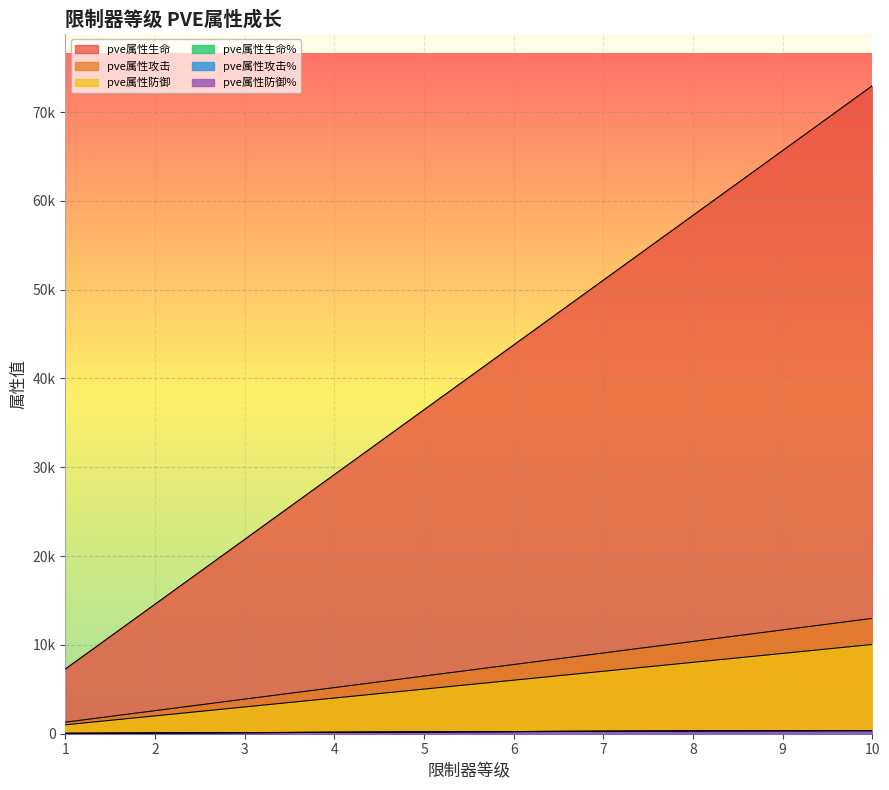

Reading right to left, transcribe all the data shown in this chart.

pve属性生命: 72954	65658	58363	51067	43772	36477	29181	21886	14590	7295
pve属性攻击: 12987	11688	10389	9090	7792	6493	5194	3896	2597	1298
pve属性防御: 10047	9042	8037	7032	6028	5023	4018	3014	2009	1004
pve属性生命%: 350	335	315	280	240	200	160	120	80	40
pve属性攻击%: 350	335	315	280	240	200	160	120	80	40
pve属性防御%: 349	334	314	279	239	199	159	119	79	39